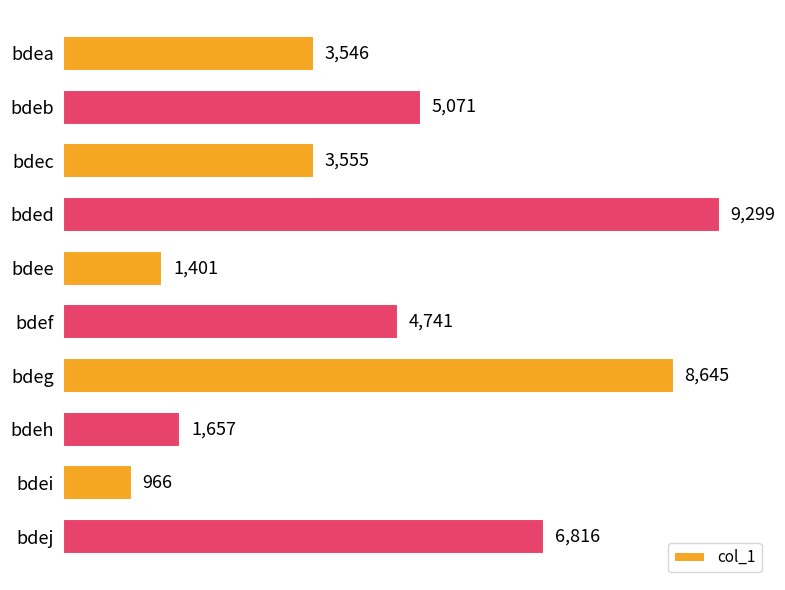

Is it true that the value at bdeg is 13363?

False